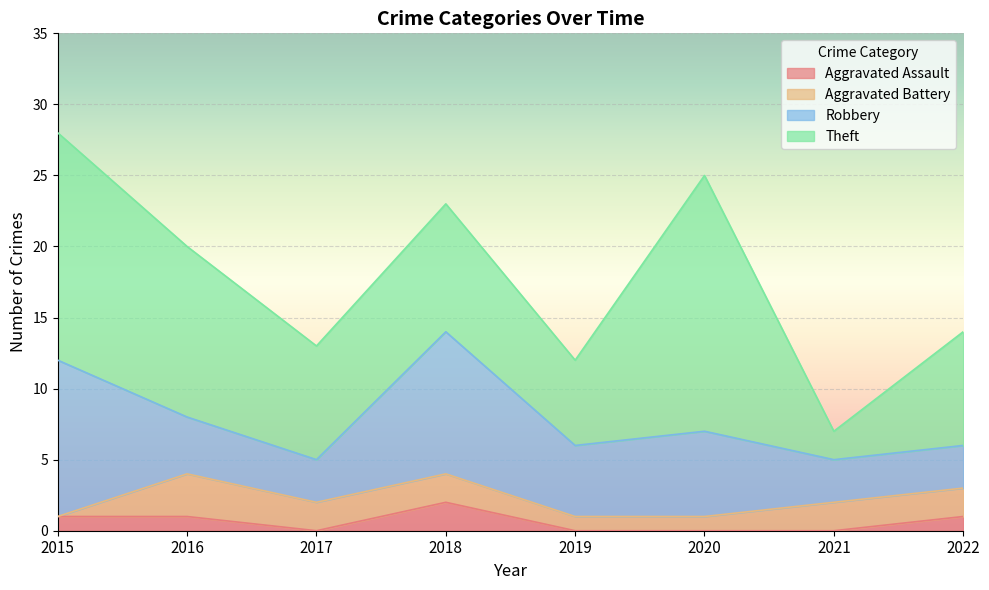

Does the chart display data point markers on the line(s)?

No